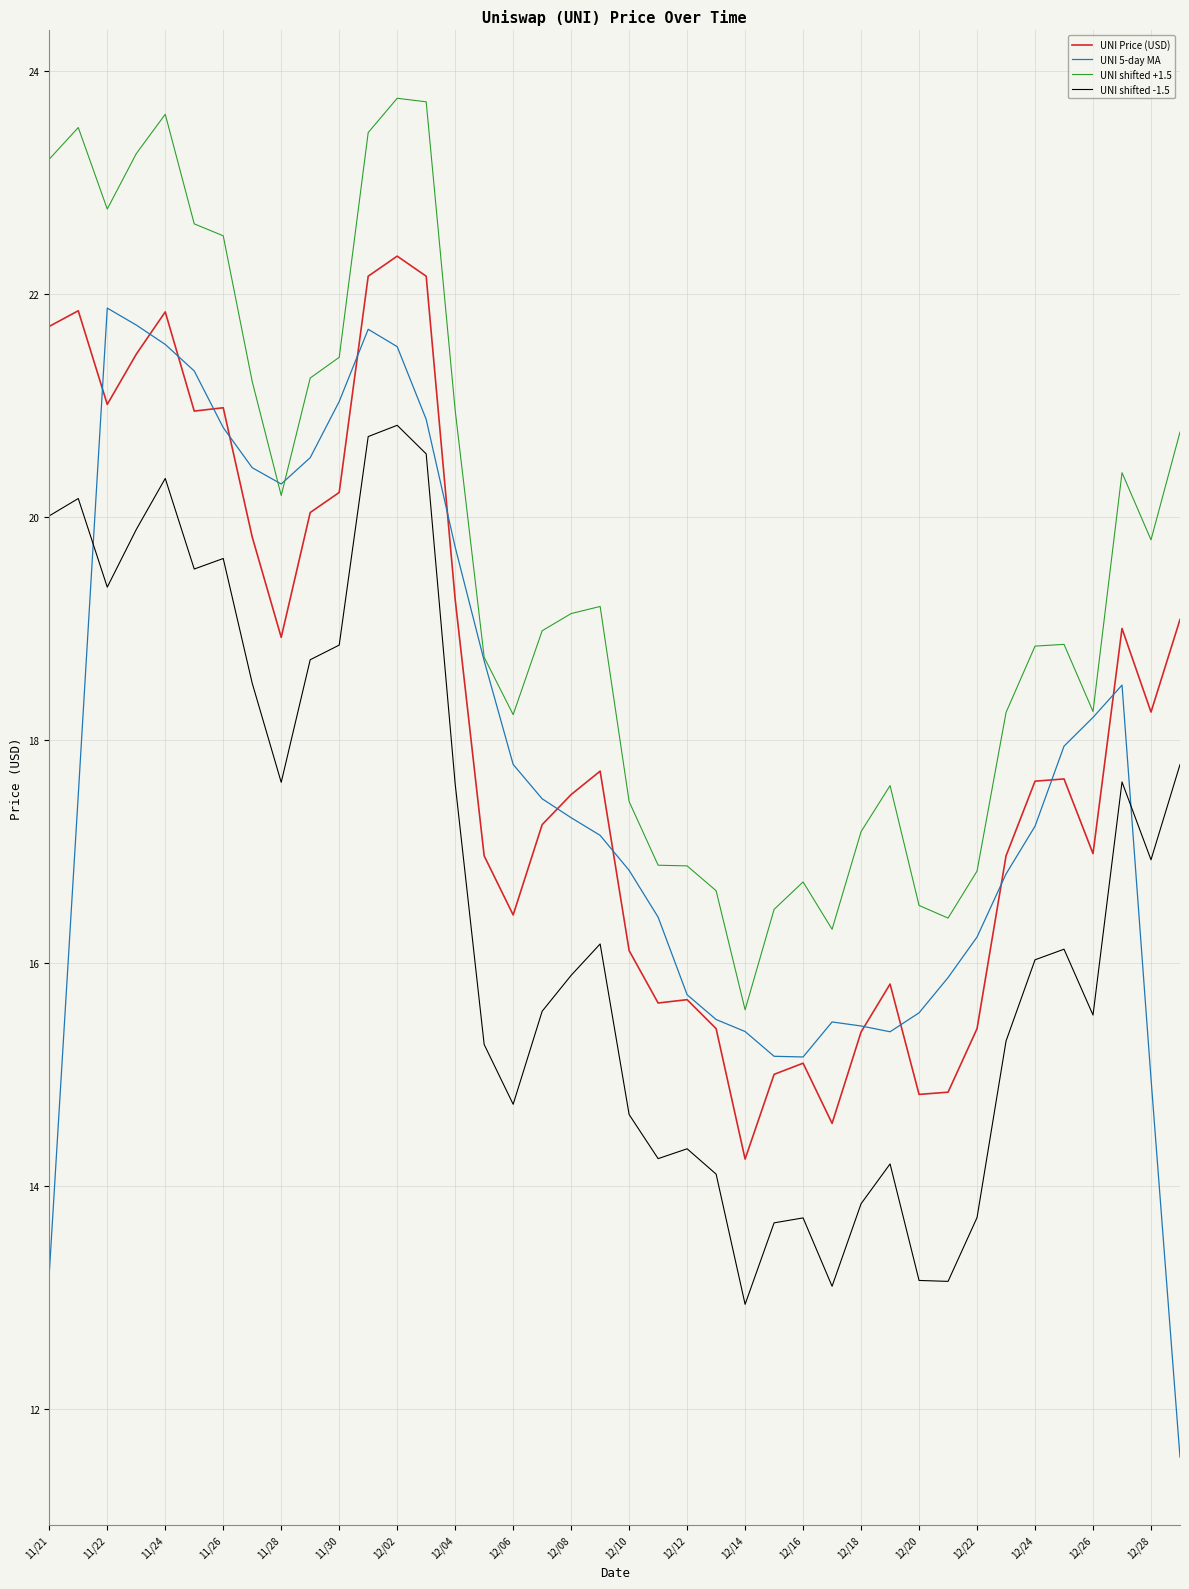

What is the minimum value for UNI 5-day MA?

11.6